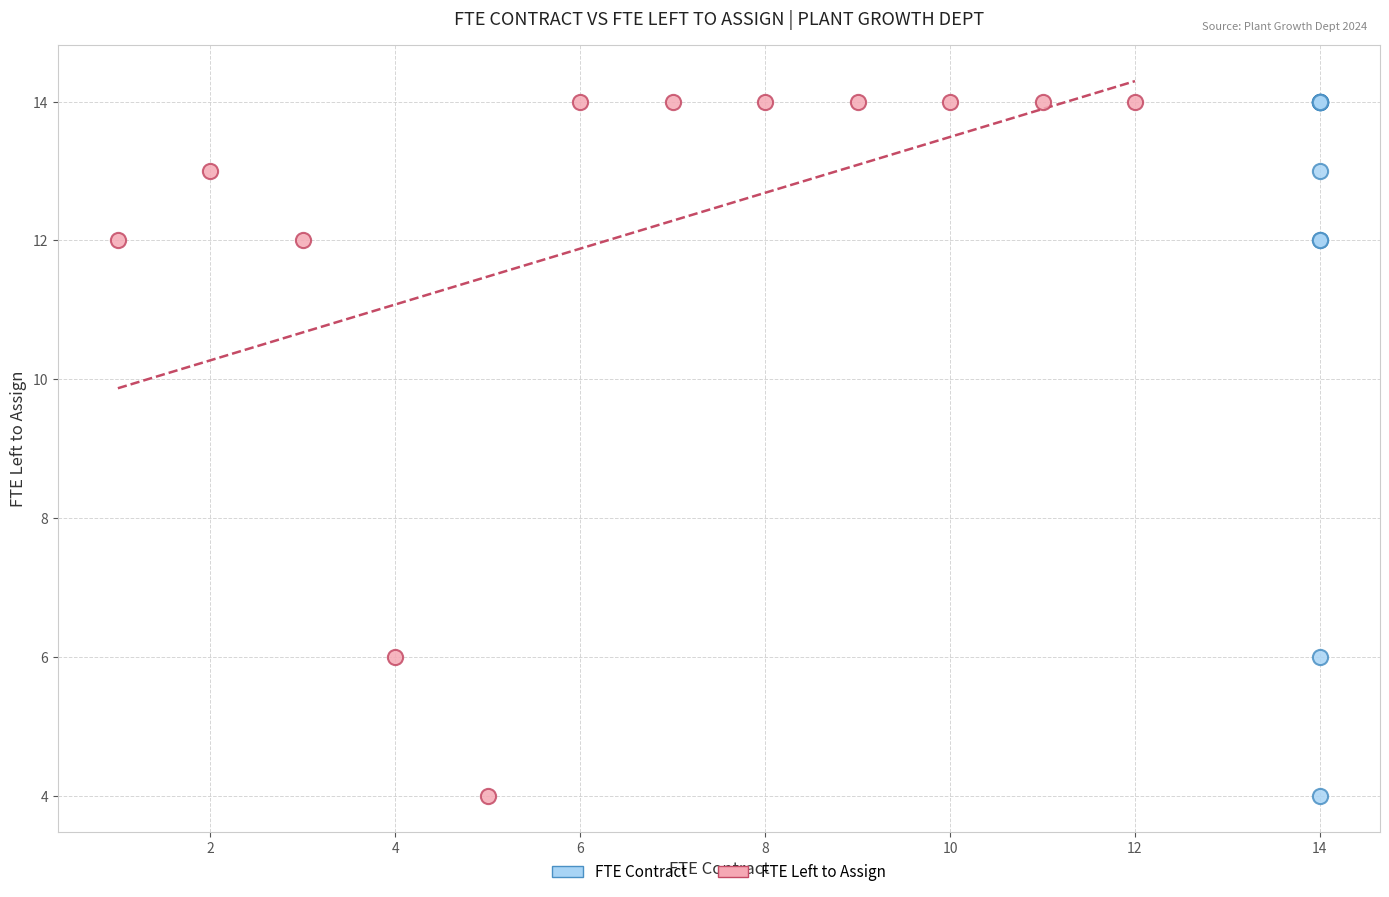

What are all the series names shown in the legend?

FTE Contract, FTE Left to Assign